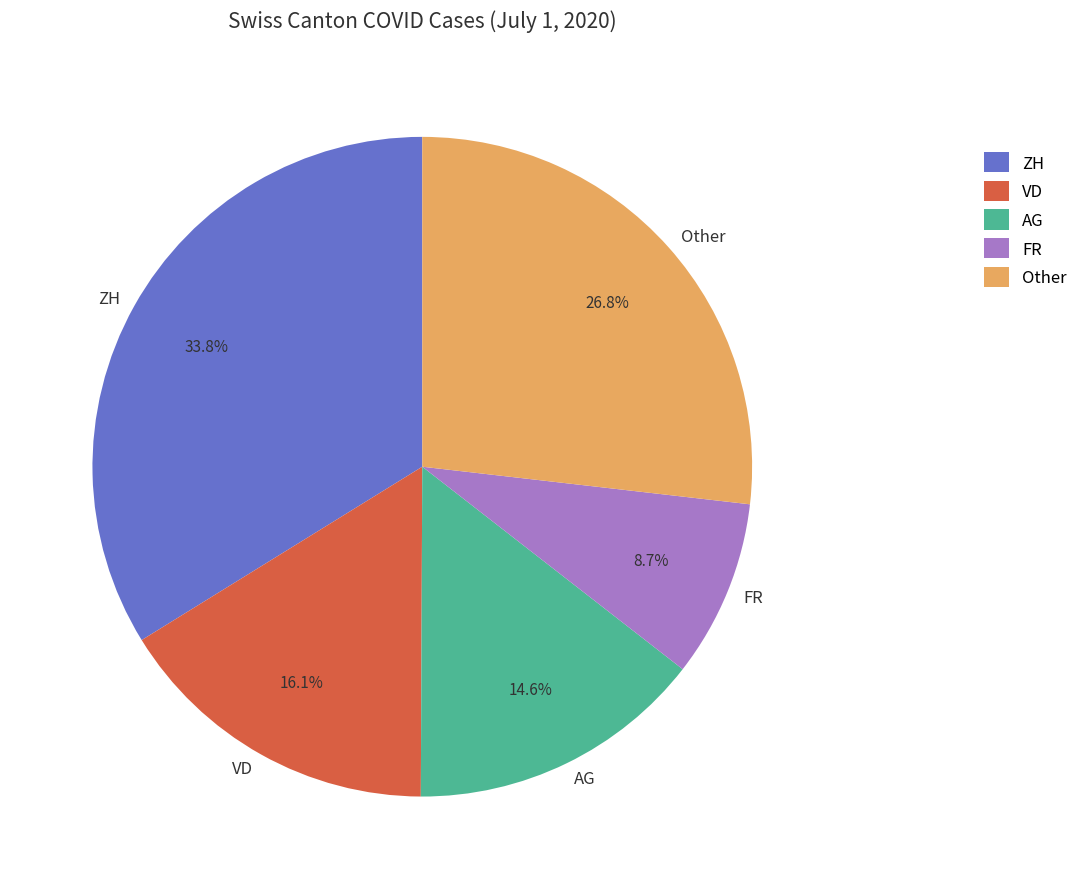

Rank the categories by value from lowest to highest.

FR, AG, VD, Other, ZH